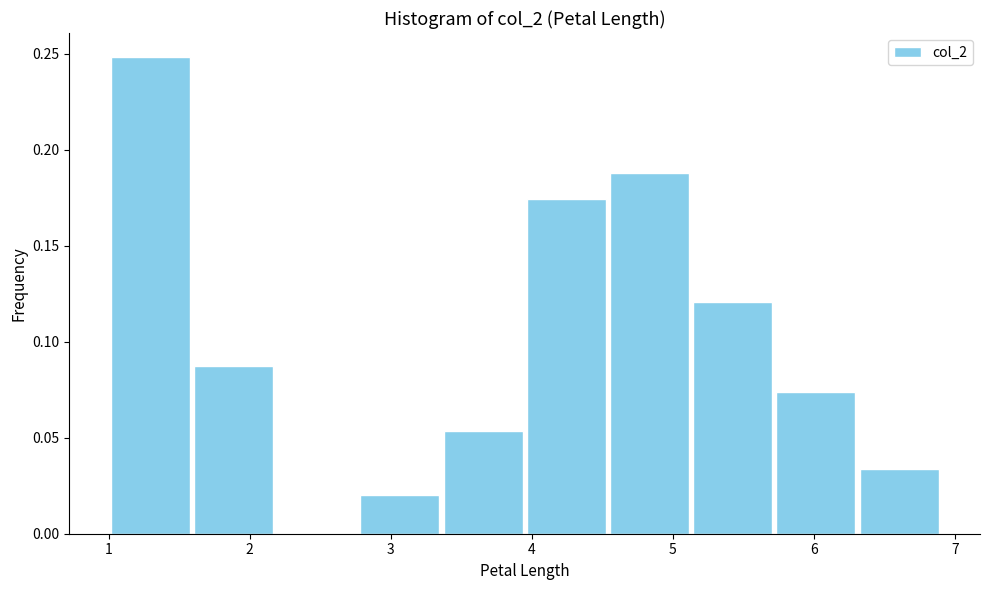

What is the height of the bar covering 1.00 to 1.59 on the x-axis? Neither the bar edges nor the heights are printed on the chart, so give them approximately, as read against the axes.

0.250